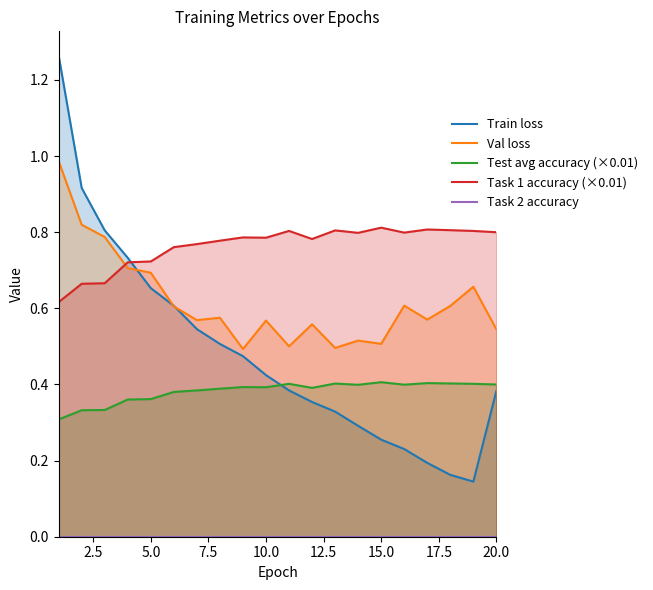

Where is Test avg accuracy nearest to the value 0?

1